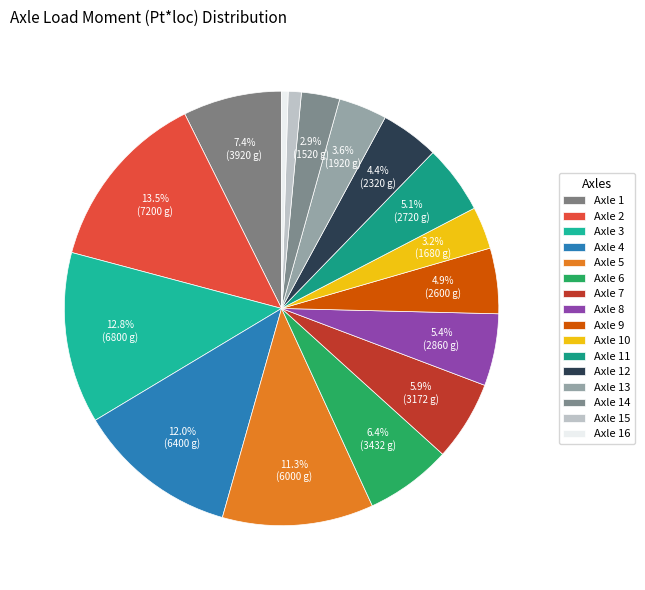

What is the change in value from Axle 4 to Axle 6?

-2968